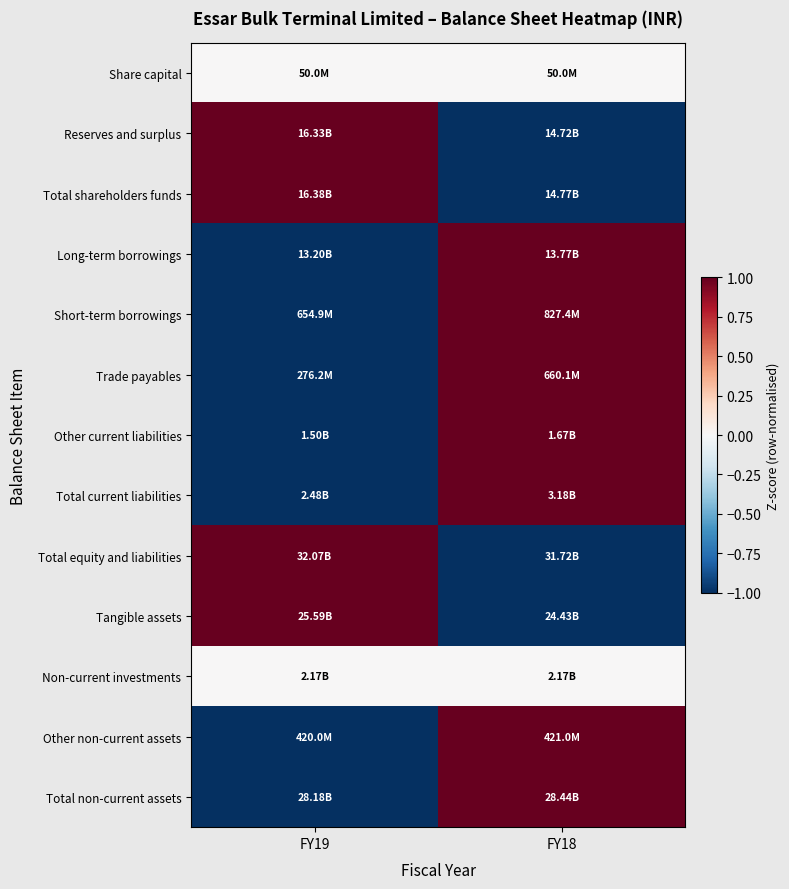

Reading right to left, extract all data points from this chart.

Share capital: FY18=0	FY19=0
Reserves and surplus: FY18=-1	FY19=1
Total shareholders funds: FY18=-1	FY19=1
Long-term borrowings: FY18=1	FY19=-1
Short-term borrowings: FY18=1	FY19=-1
Trade payables: FY18=1	FY19=-1
Other current liabilities: FY18=1	FY19=-1
Total current liabilities: FY18=1	FY19=-1
Total equity and liabilities: FY18=-1	FY19=1
Tangible assets: FY18=-1	FY19=1
Non-current investments: FY18=0	FY19=0
Other non-current assets: FY18=1	FY19=-1
Total non-current assets: FY18=1	FY19=-1